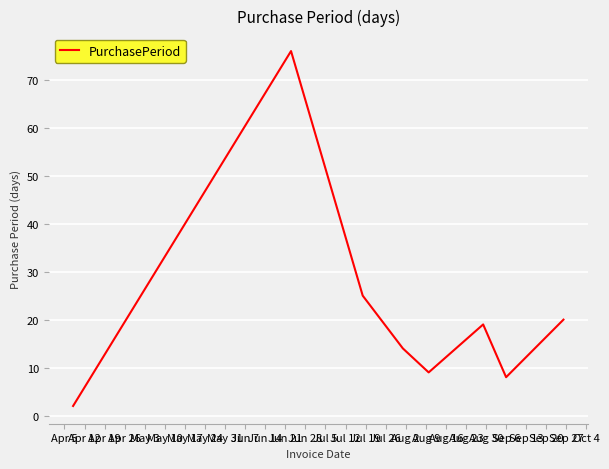

How many interior local valleys (lower than both neighbors) does the data have?

2